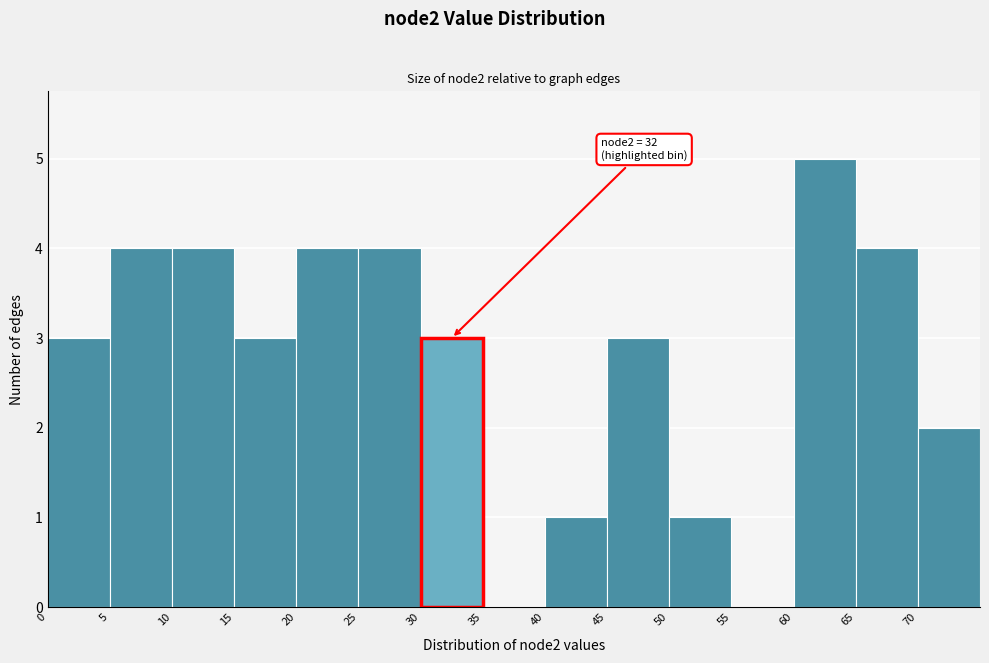

Which range on the x-axis has the tallest bar?

60 to 65